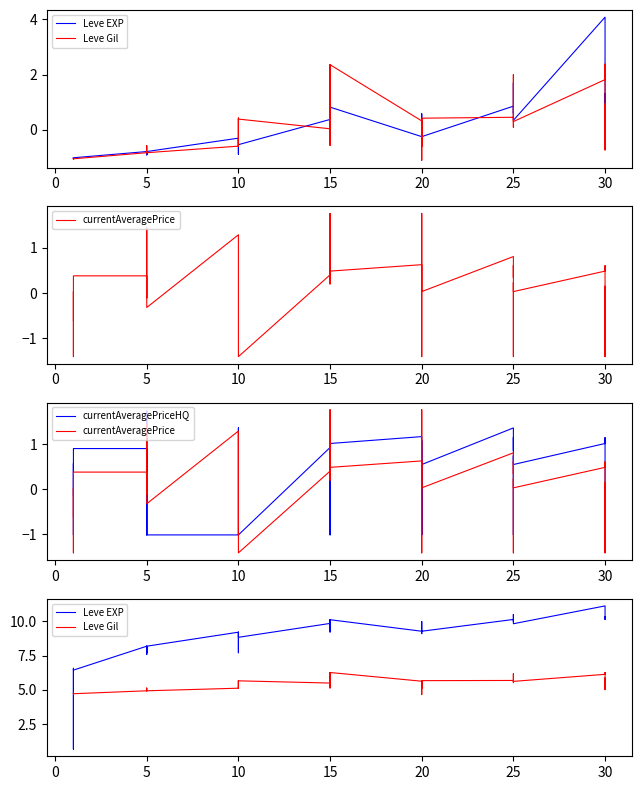

How many values in the currentAveragePrice series are below 0?

14